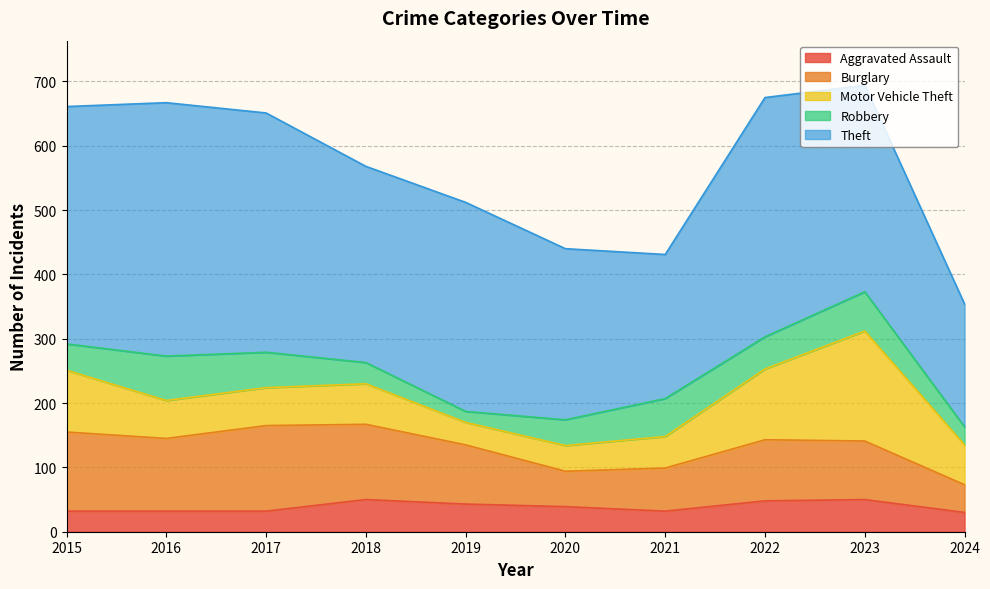

The value of Motor Vehicle Theft at 2023 is 171. True or false?

True